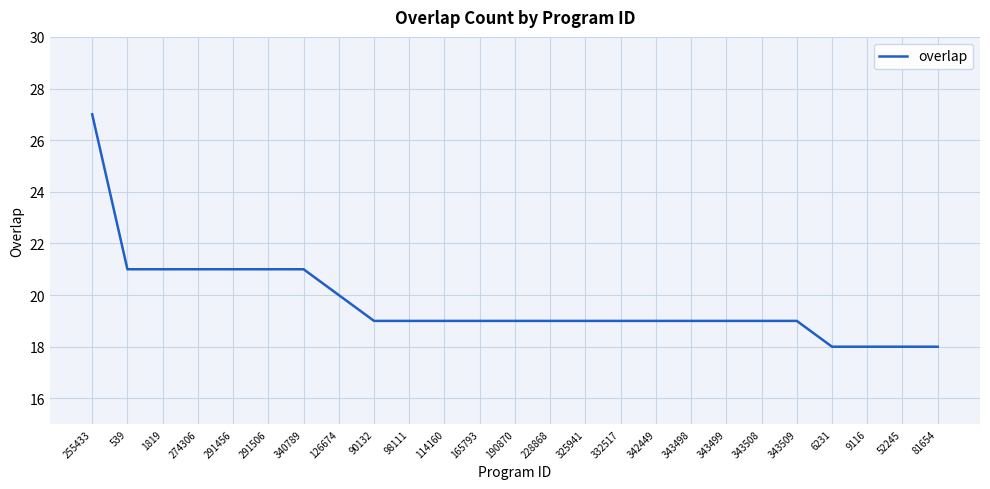

What is the difference between the maximum and minimum values?

9